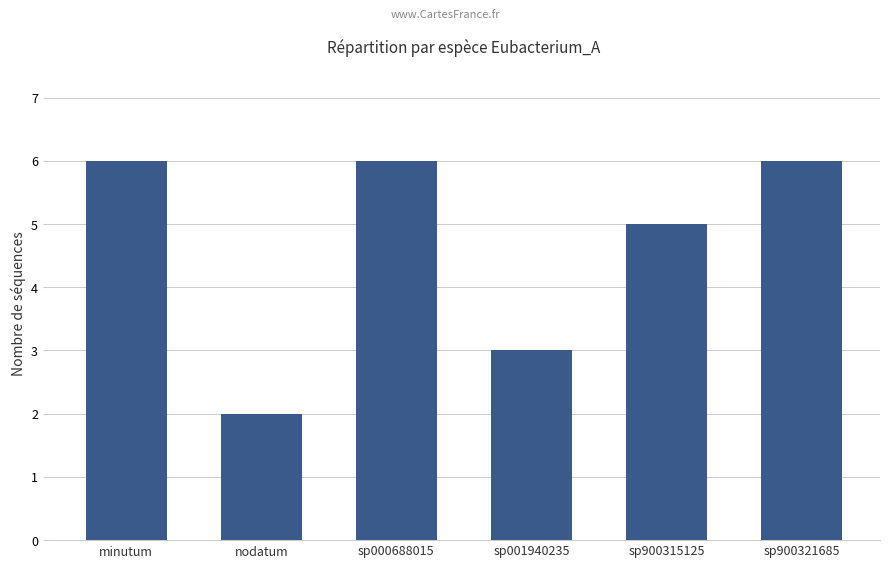

Reading left to right, extract all data points from this chart.

minutum=6	nodatum=2	sp000688015=6	sp001940235=3	sp900315125=5	sp900321685=6